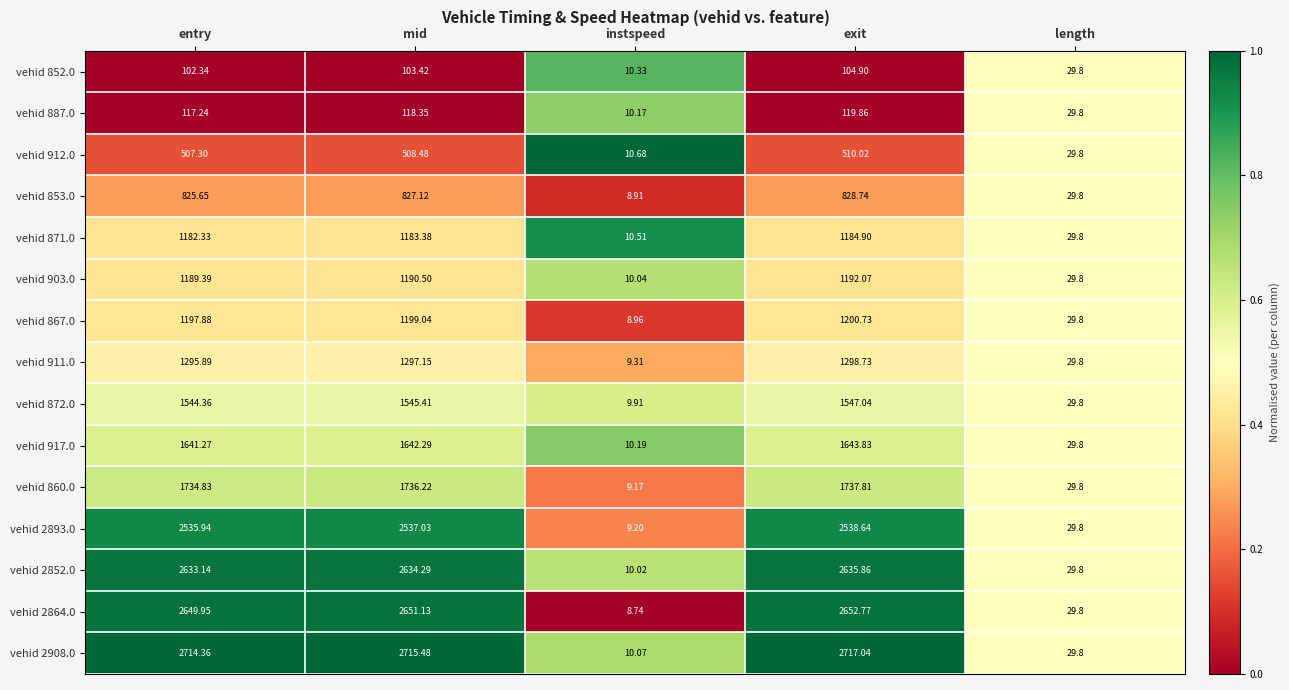

Rank the categories by vehid 911.0 value from lowest to highest.

instspeed, length, entry, mid, exit